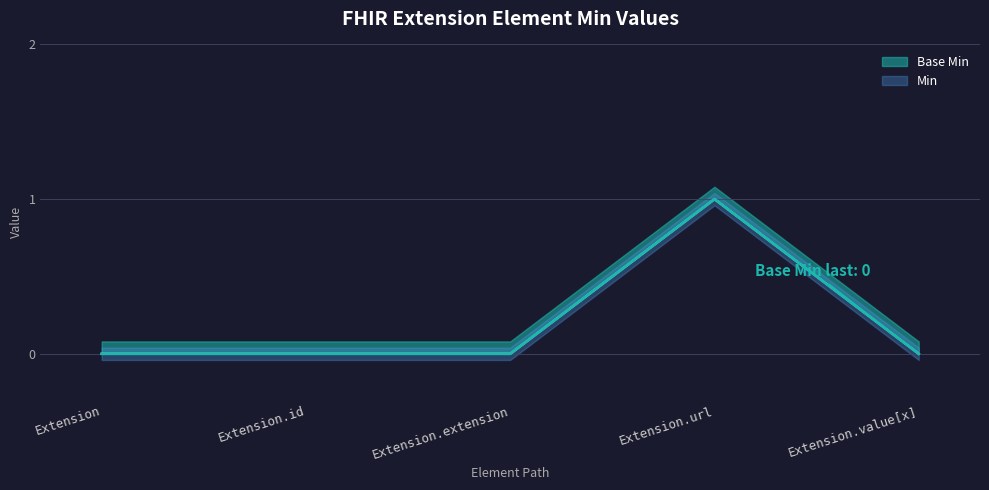

Count the Min values in the range 0 to 1.

5